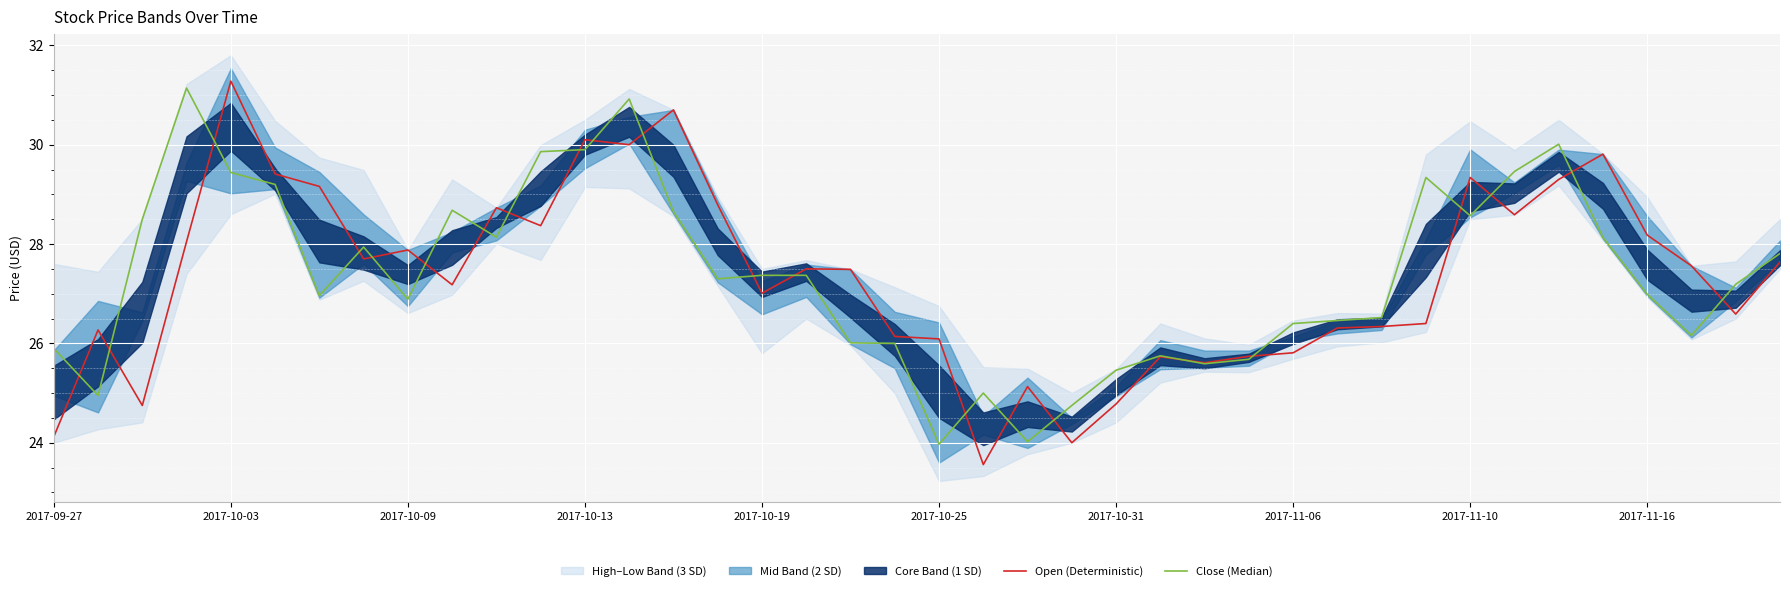

How many values in the Open (Deterministic) series exceed 27?

23